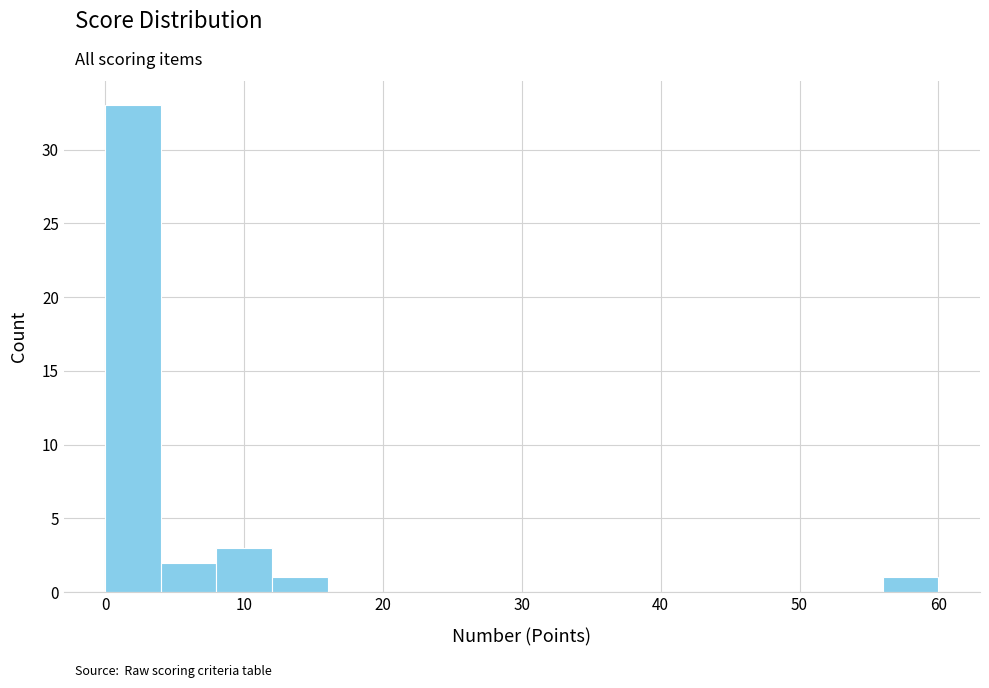

Over which range of the x-axis is the bar tallest?

0 to 4